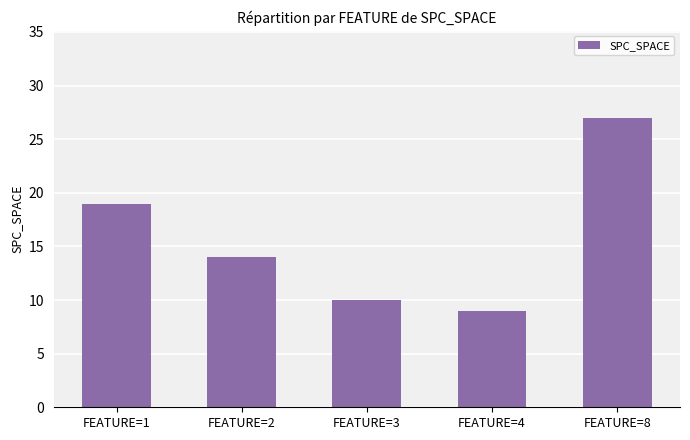

Count the number of data series in this chart.

1